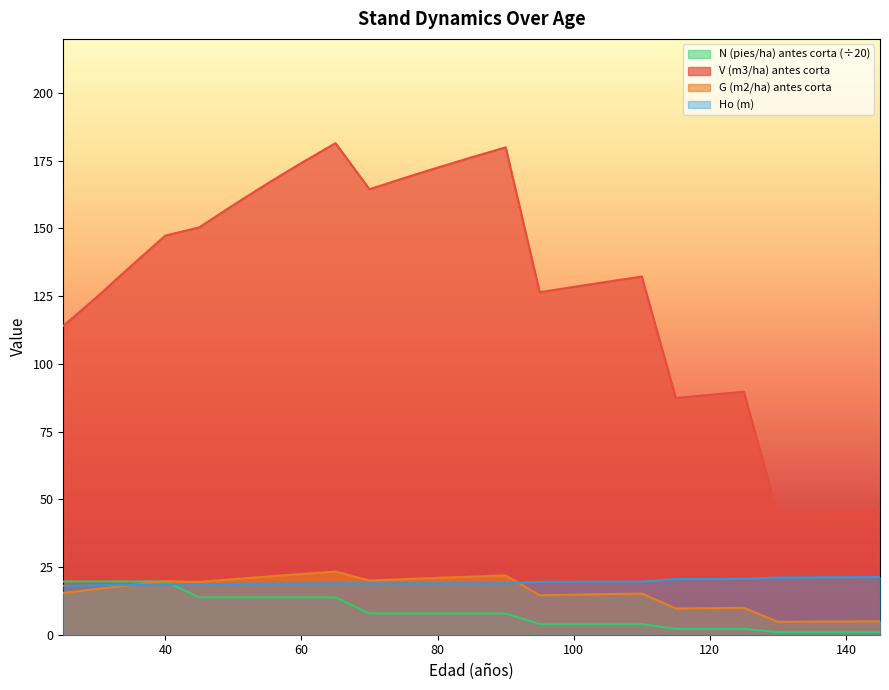

The value of Ho (m) at 65 is 18.9. True or false?

True